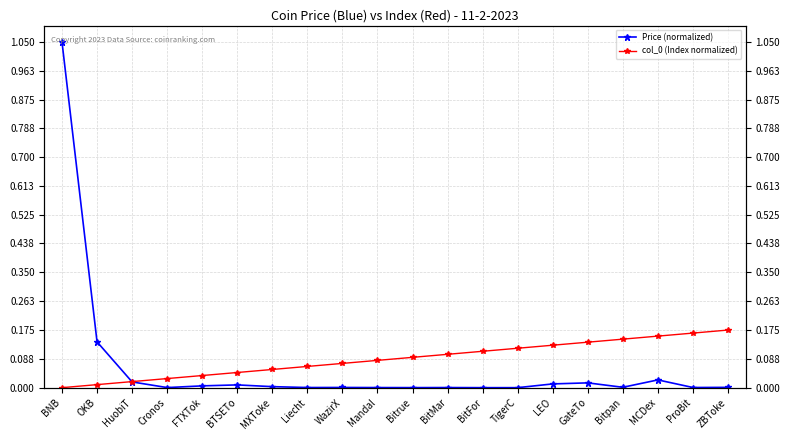

Reading right to left, list all the values displayed in this chart.

Price (normalized): ZBToke=0.0	ProBit=0.0	MCDex=0.0	Bitpan=0.0	GateTo=0.0	LEO=0.0	TigerC=0.0	BitFor=0.0	BitMar=0.0	Bitrue=0.0	Mandal=0.0	WazirX=0.0	Liecht=0.0	MXToke=0.0	BTSETo=0.0	FTXTok=0.0	Cronos=0.0	HuobiT=0.0	OKB=0.1	BNB=1.1
col_0 (Index normalized): ZBToke=0.2	ProBit=0.2	MCDex=0.2	Bitpan=0.1	GateTo=0.1	LEO=0.1	TigerC=0.1	BitFor=0.1	BitMar=0.1	Bitrue=0.1	Mandal=0.1	WazirX=0.1	Liecht=0.1	MXToke=0.1	BTSETo=0.0	FTXTok=0.0	Cronos=0.0	HuobiT=0.0	OKB=0.0	BNB=0.0